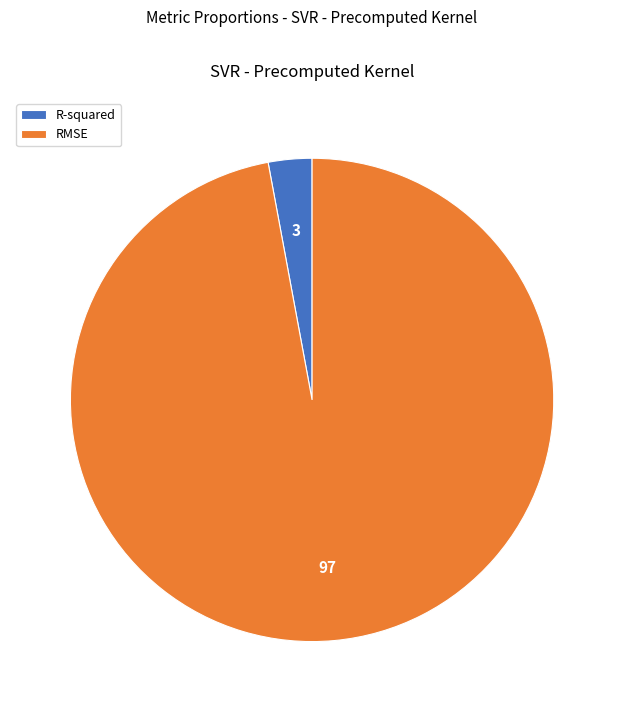

Between R-squared and RMSE, which is larger?

RMSE